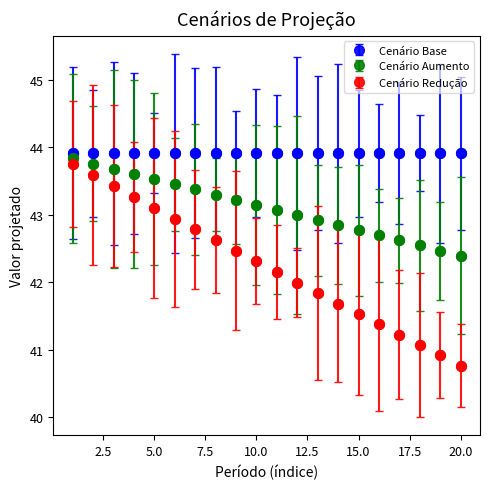

Which series has the largest total across all categories?

Cenário Base